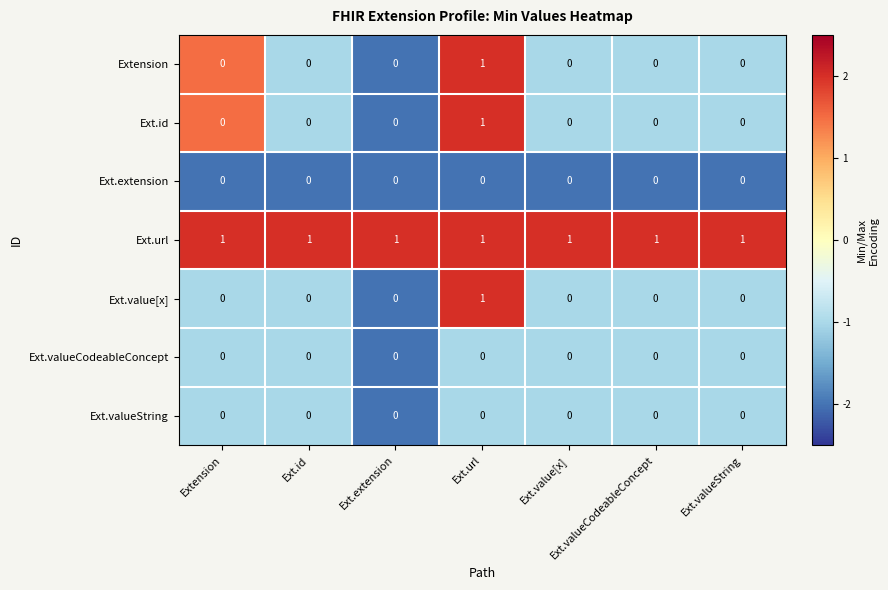

The value of Ext.valueString at Ext.url is 0. True or false?

True